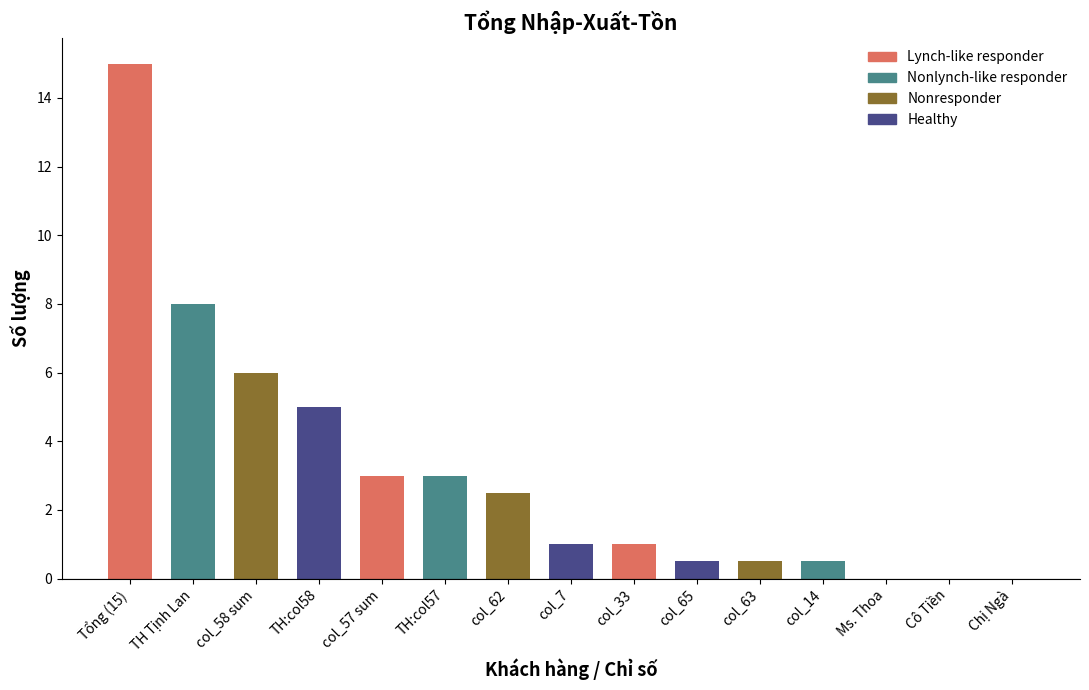

The value of col_63 at Cô Bé is 0.3. True or false?

False